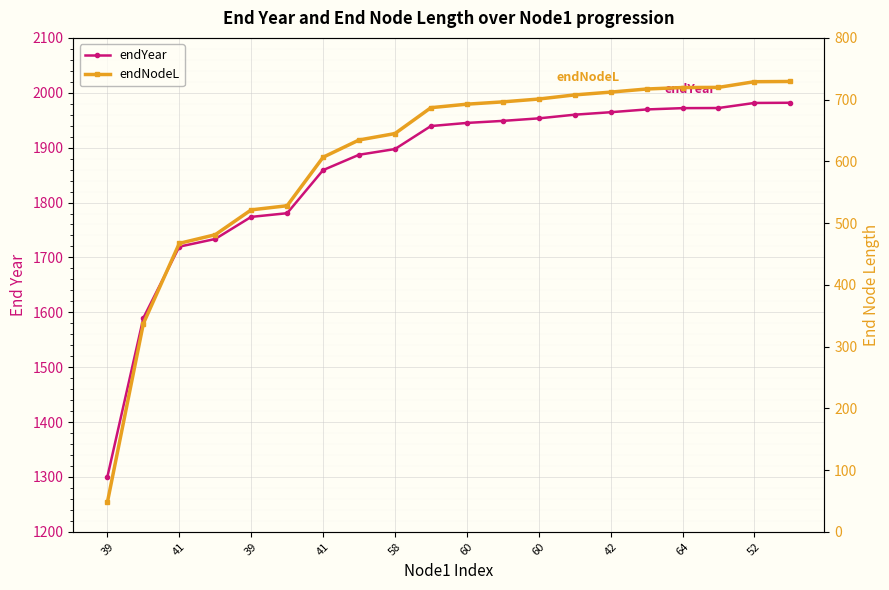

At how many categories does at least one series exceed 1247?

20